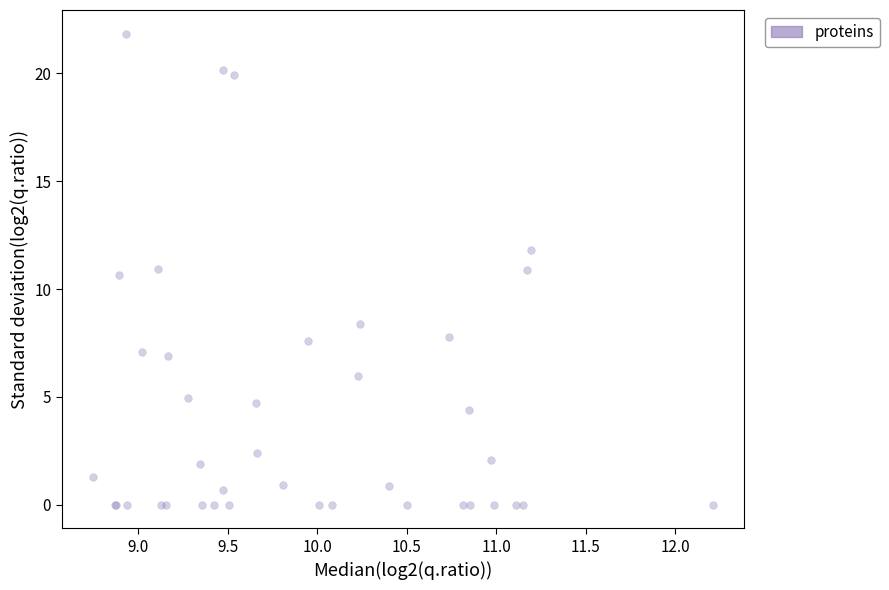

What Y value in the scatter plot is closest to 10?

10.6